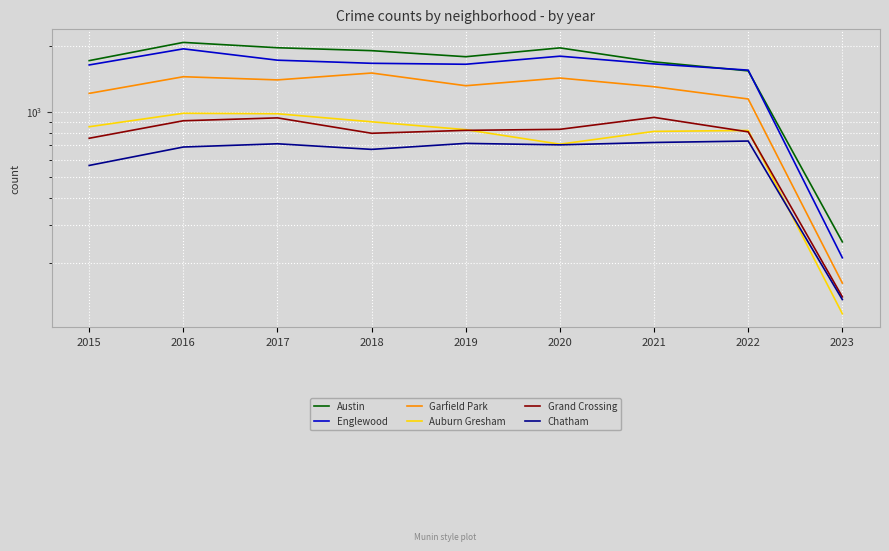

True or false: Englewood and Auburn Gresham intersect in this chart.

False